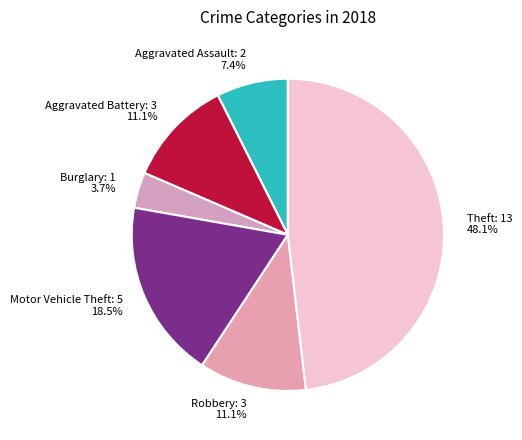

What is the total percentage of Aggravated Battery and Robbery?

22.2%